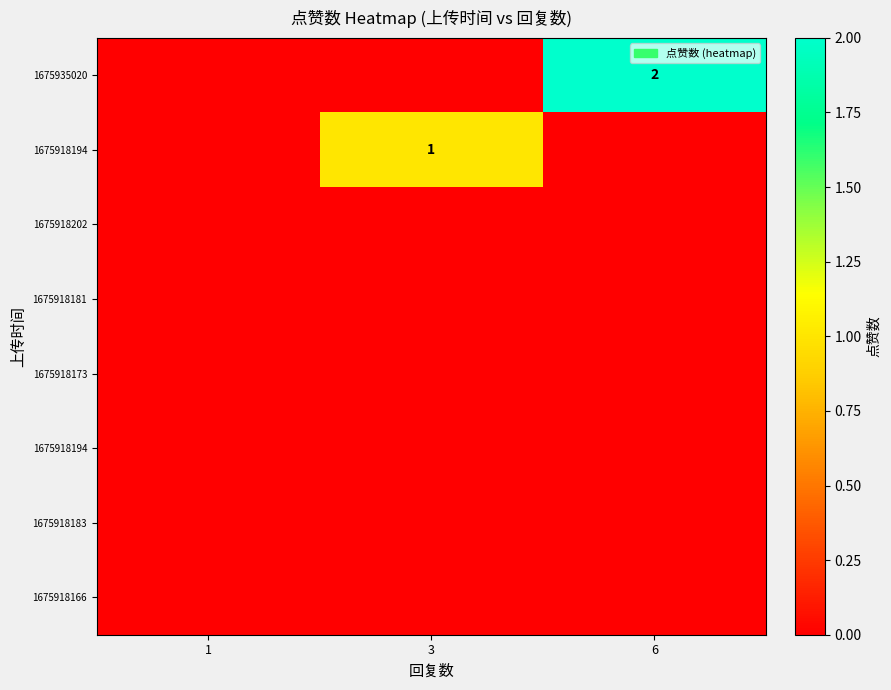

At which category is the sum across all series the highest?

6